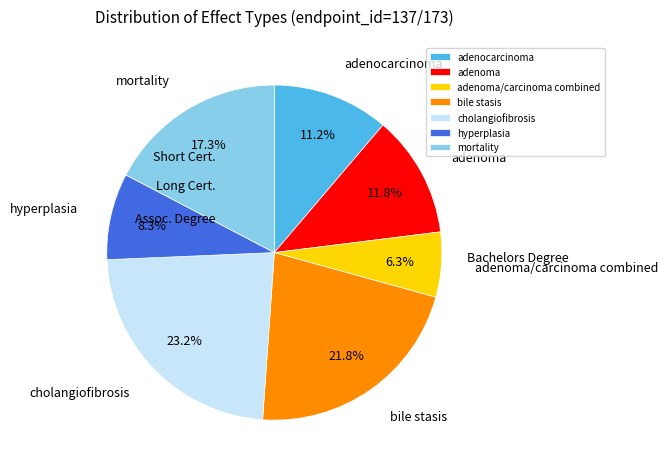

How many segments does this pie chart have?

7